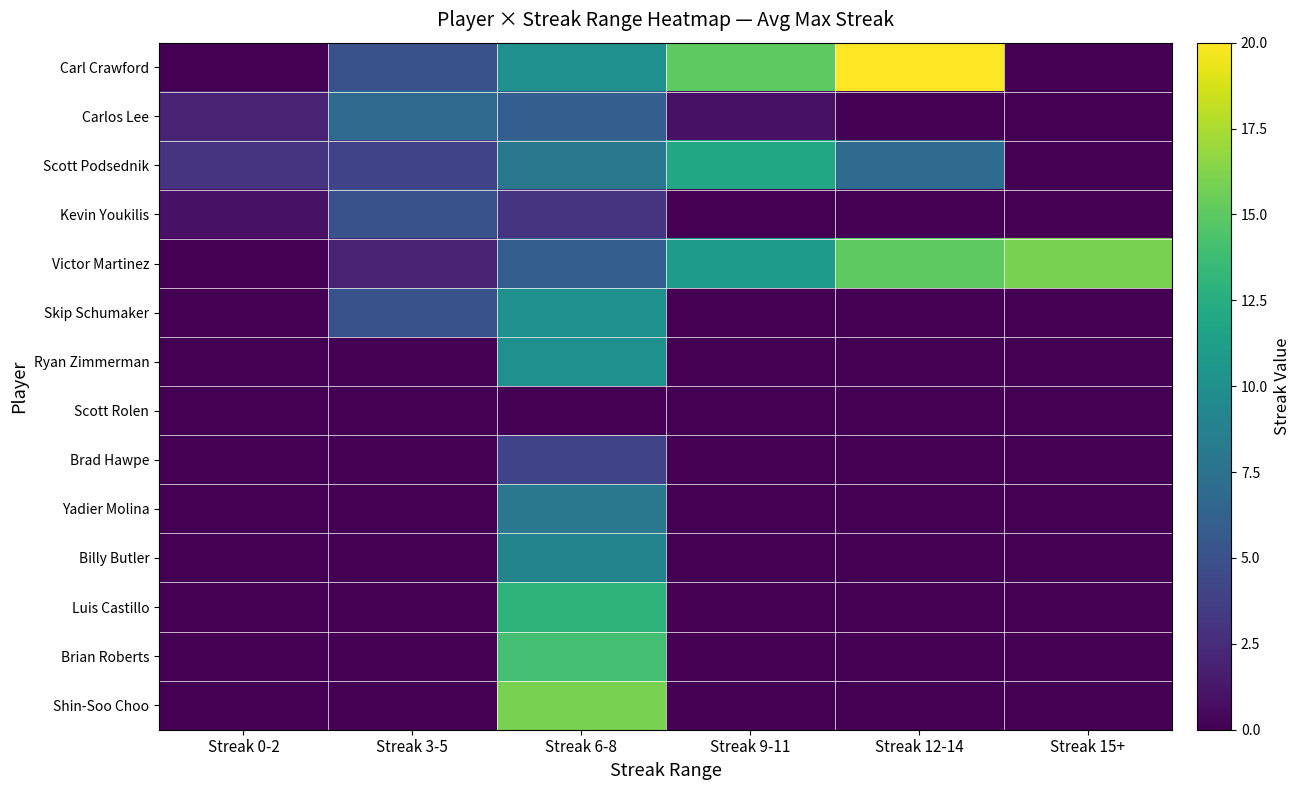

At which category is the sum across all series the highest?

Streak 6-8